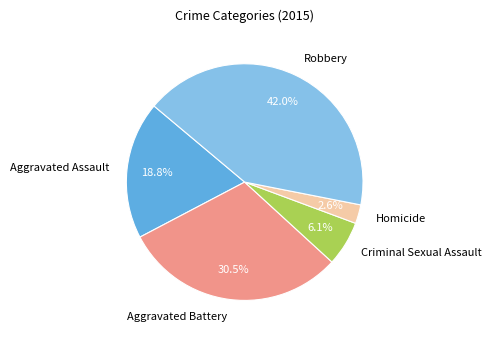

Rank the categories by value from highest to lowest.

Robbery, Aggravated Battery, Aggravated Assault, Criminal Sexual Assault, Homicide